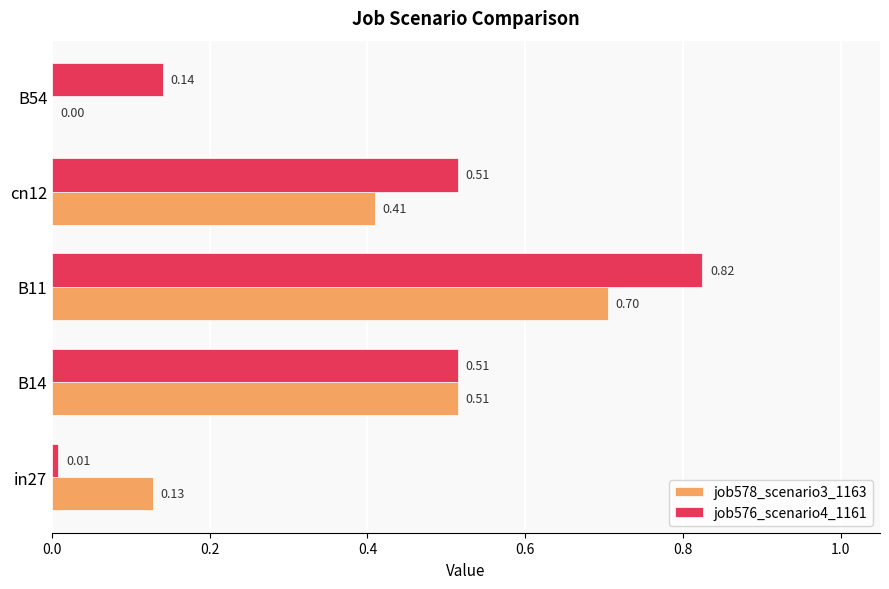

At which category is the sum across all series the highest?

B11